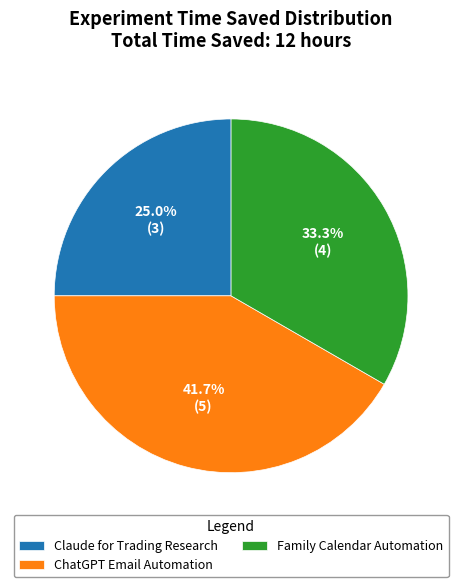

To the nearest percent, what portion does Claude for Trading Research represent?

25%